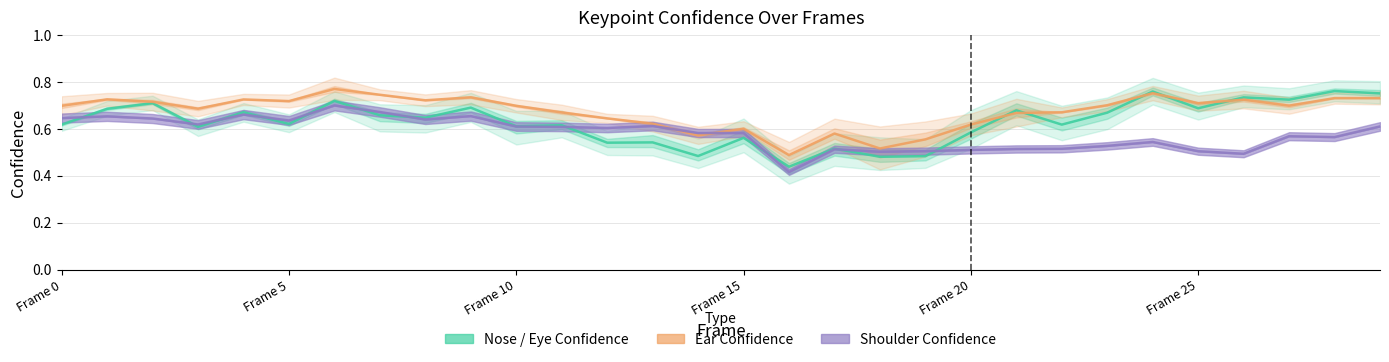

List the series in order of their overall mean, lowest first.

a_left_shoulder_confidence, a_nose / eye confidence, a_ear confidence